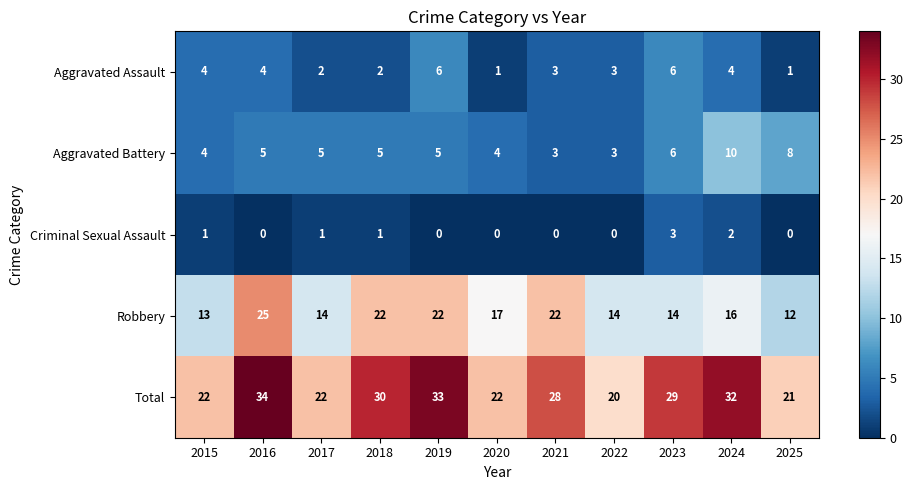

At which category does the chart reach its peak across all series?

2016